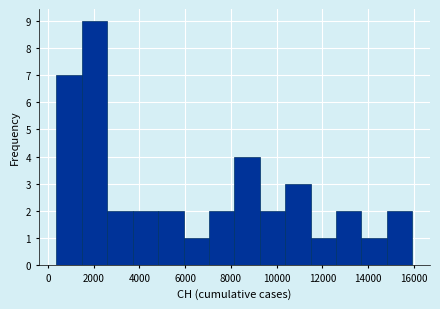

Reading left to right, list every bar in this chart as the range it spans on the x-axis followed by its height. Neither the bar edges nor the heights are printed on the chart, so give them approximately, as read against the axes.

400 to 1400: 7
1400 to 2600: 9
2600 to 3800: 2
3800 to 4800: 2
4800 to 6000: 2
6000 to 7000: 1
7000 to 8200: 2
8200 to 9200: 4
9200 to 10400: 2
10400 to 11400: 3
11400 to 12600: 1
12600 to 13800: 2
13800 to 14800: 1
14800 to 16000: 2